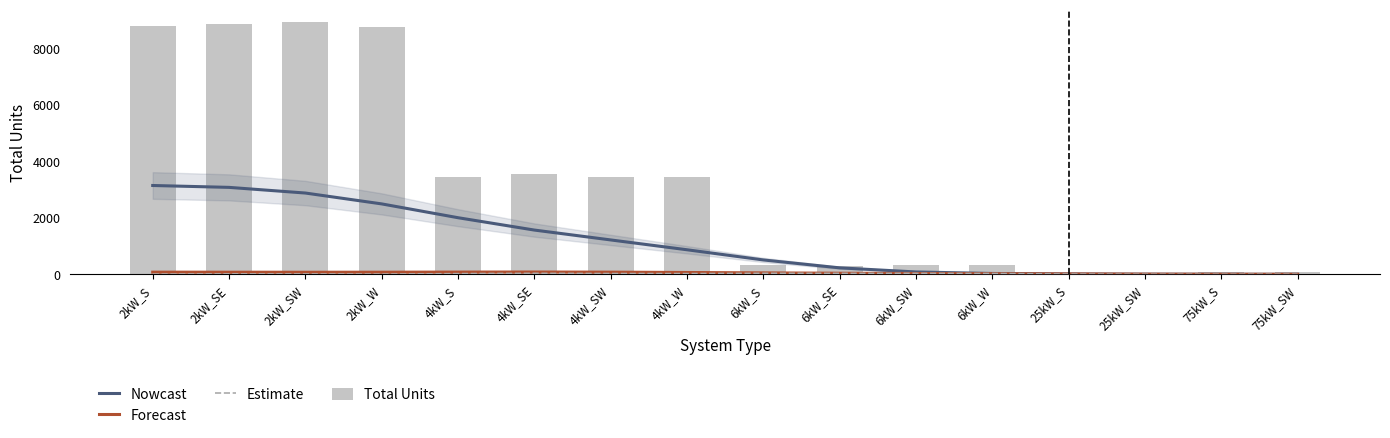

What is the difference between the Forecast values at 6kW_S and 2kW_S?

26.3